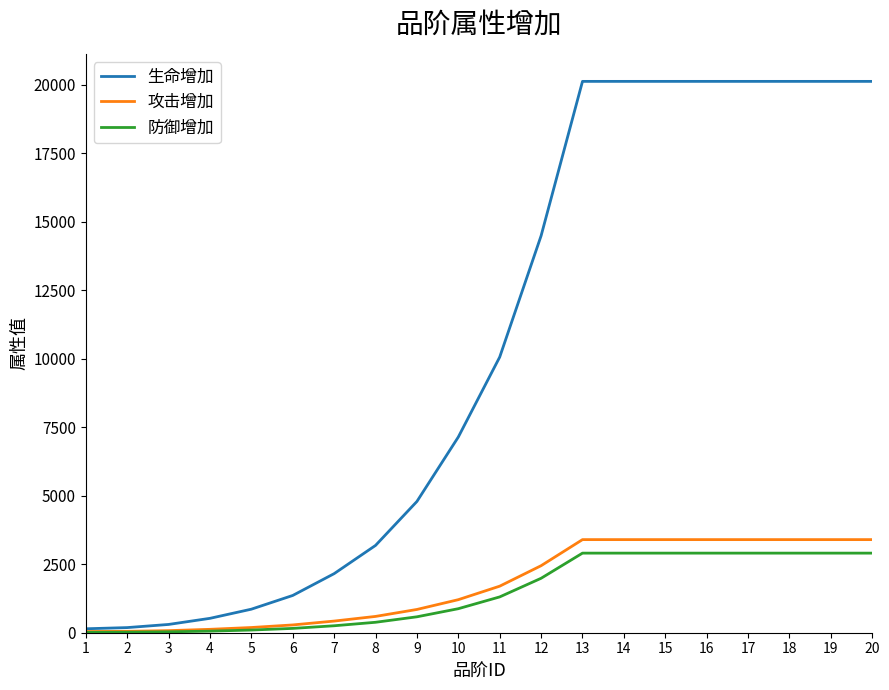

Between 4 and 10, which series saw the biggest shift?

生命增加